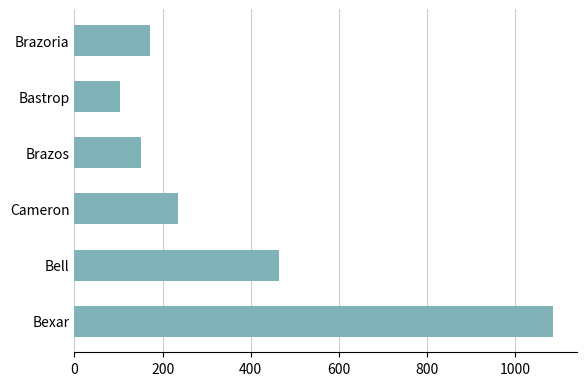

List the labels in order of value, largest first.

Bexar, Bell, Cameron, Brazoria, Brazos, Bastrop